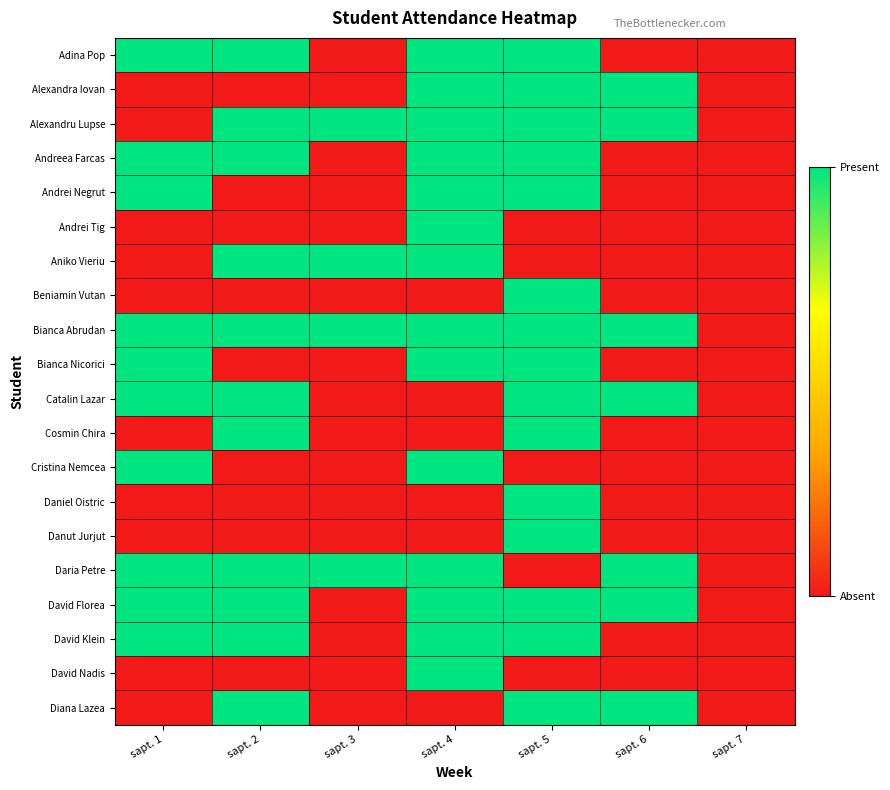

What is the total value across all series at sapt. 1?

10